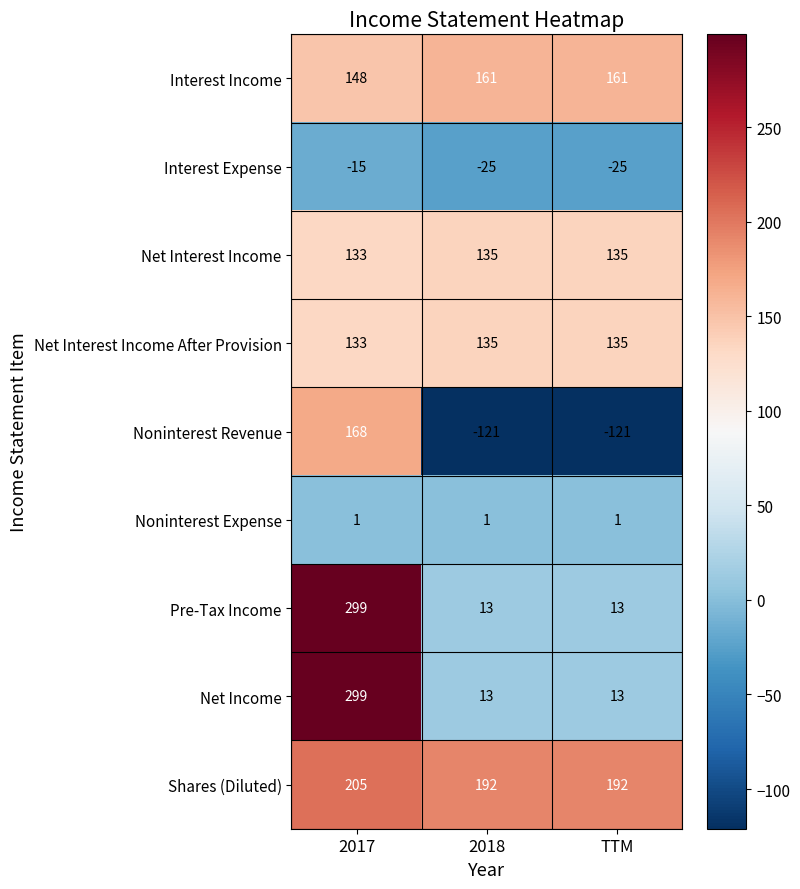

At which label is Net Interest Income After Provision closest to 134?

2017